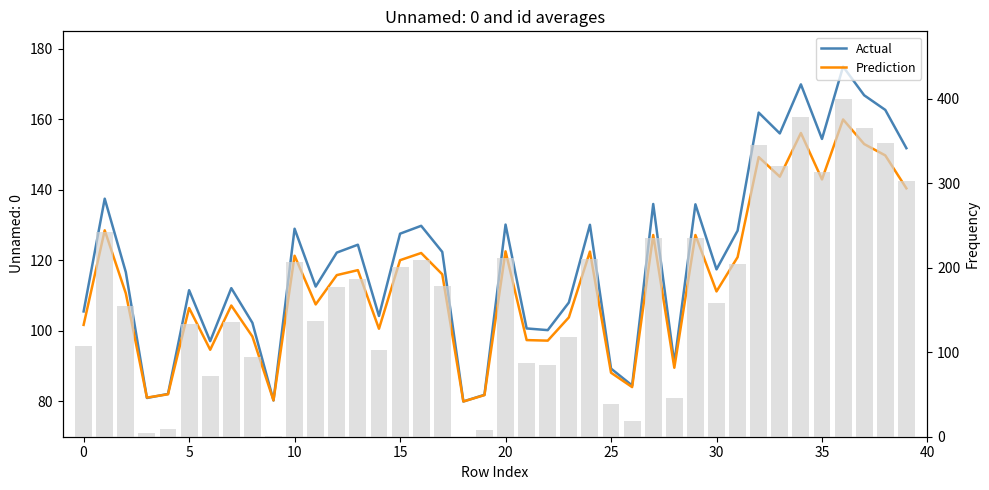

What is the difference between the Actual values at 35 and 31?

26.1